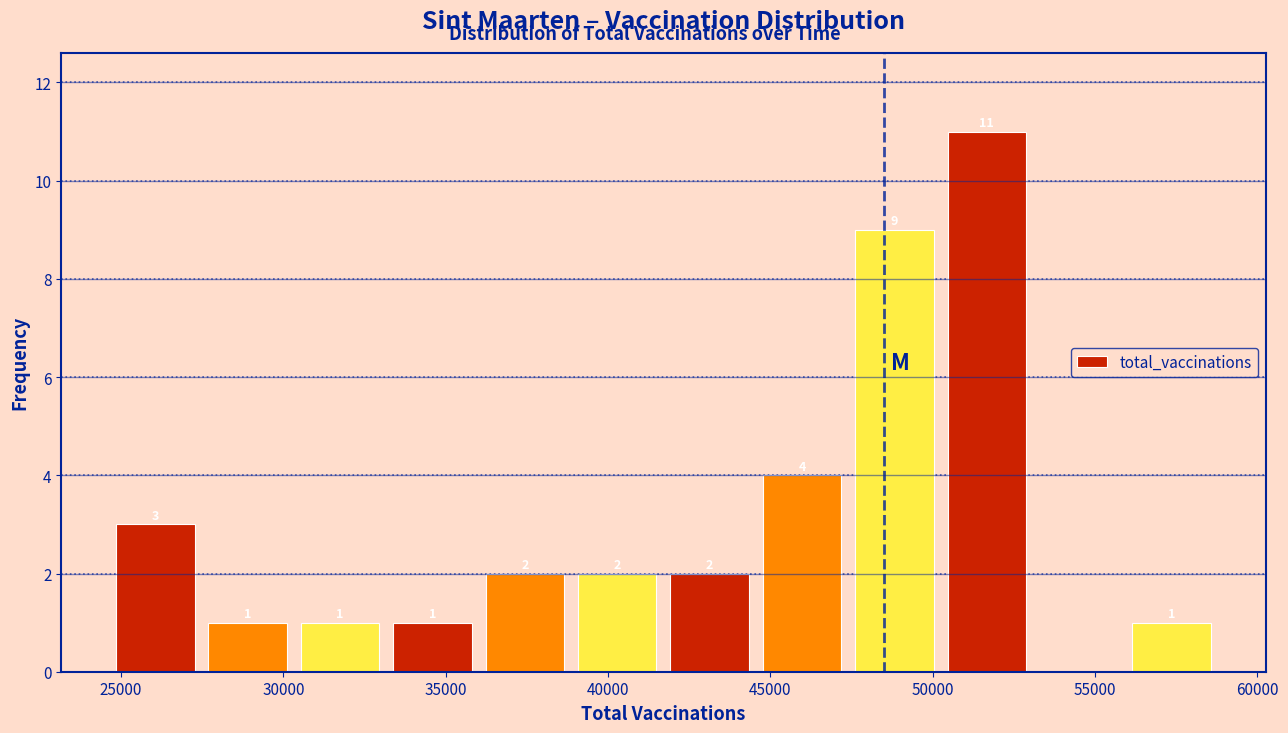

Which range on the x-axis has the tallest bar?

50000 to 53000